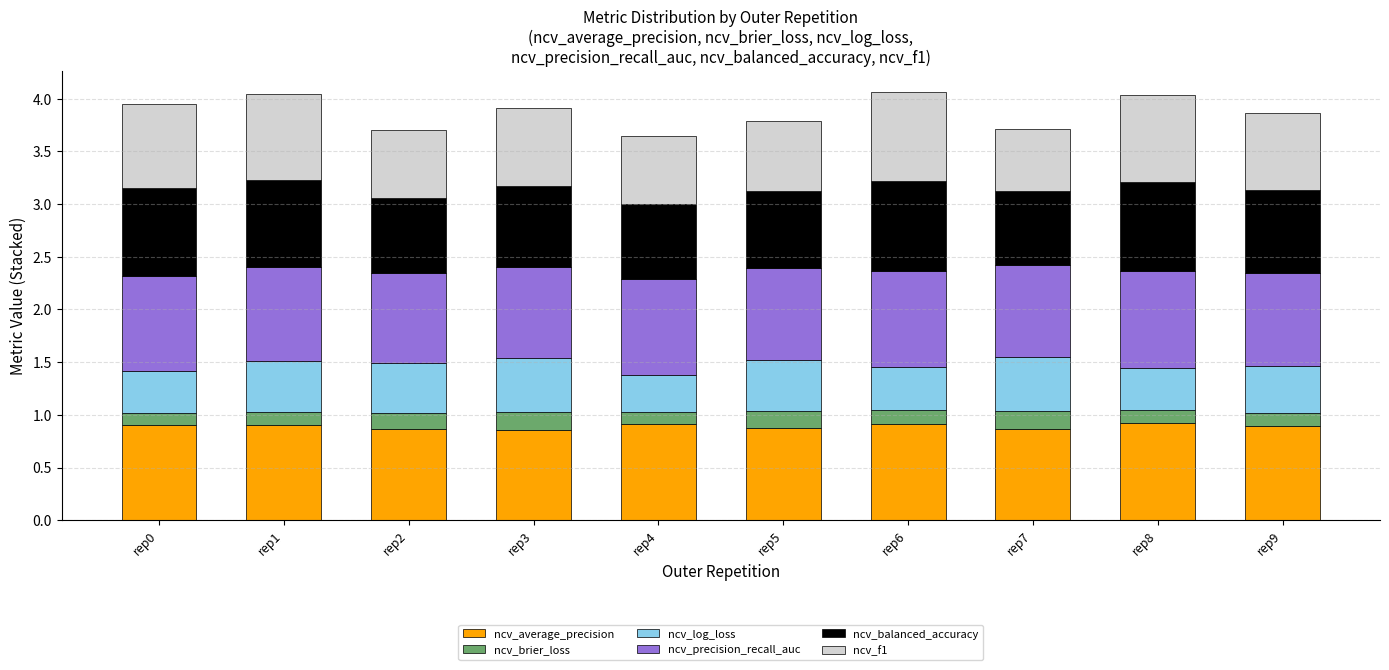

Count the number of categories in the chart.

10